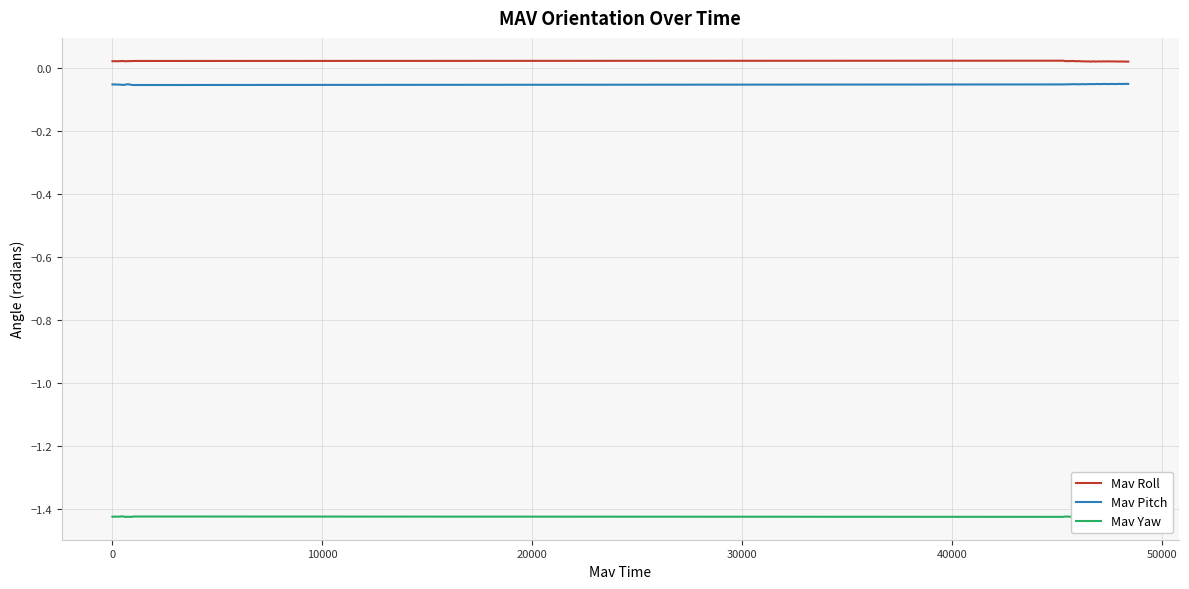

True or false: Mav Pitch and Mav Roll cross at least once.

False